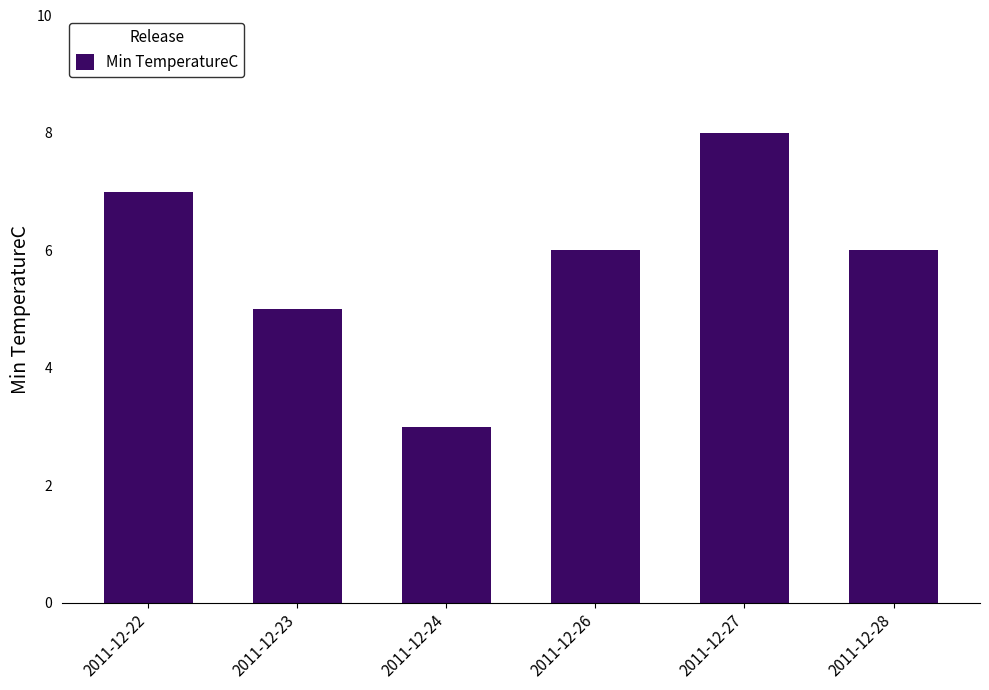

What is the average value?

6